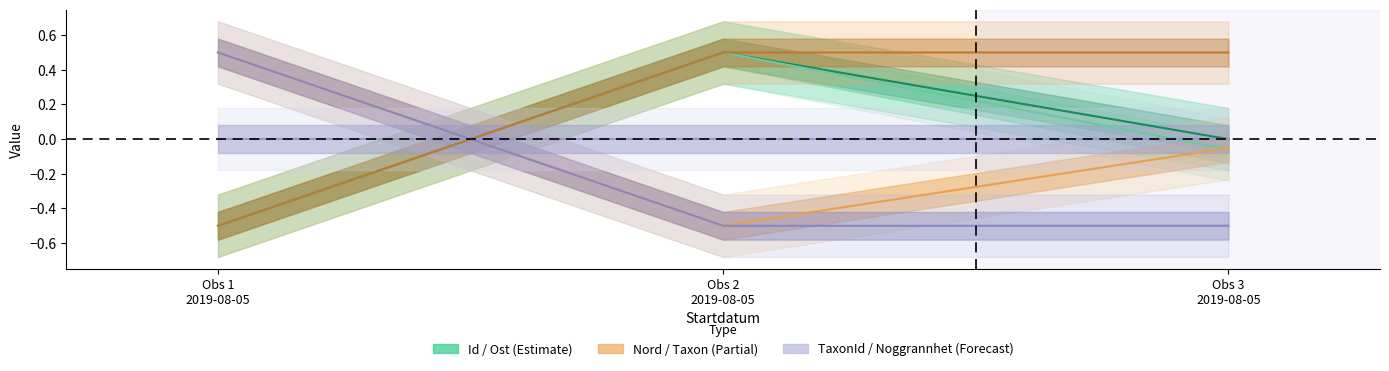

Which category has the highest value in the Noggrannhet series?

Obs 1
2019-08-05